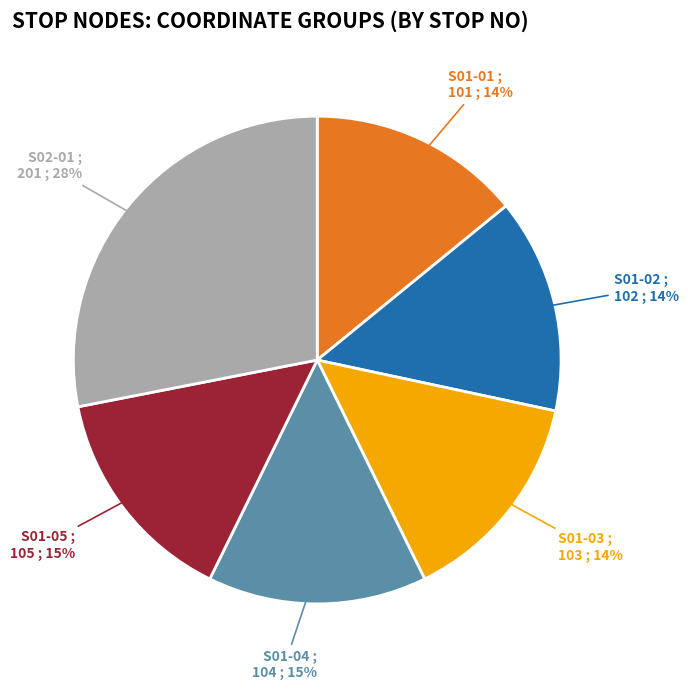

What percentage is the S02-01 slice, to the nearest percent?

28%